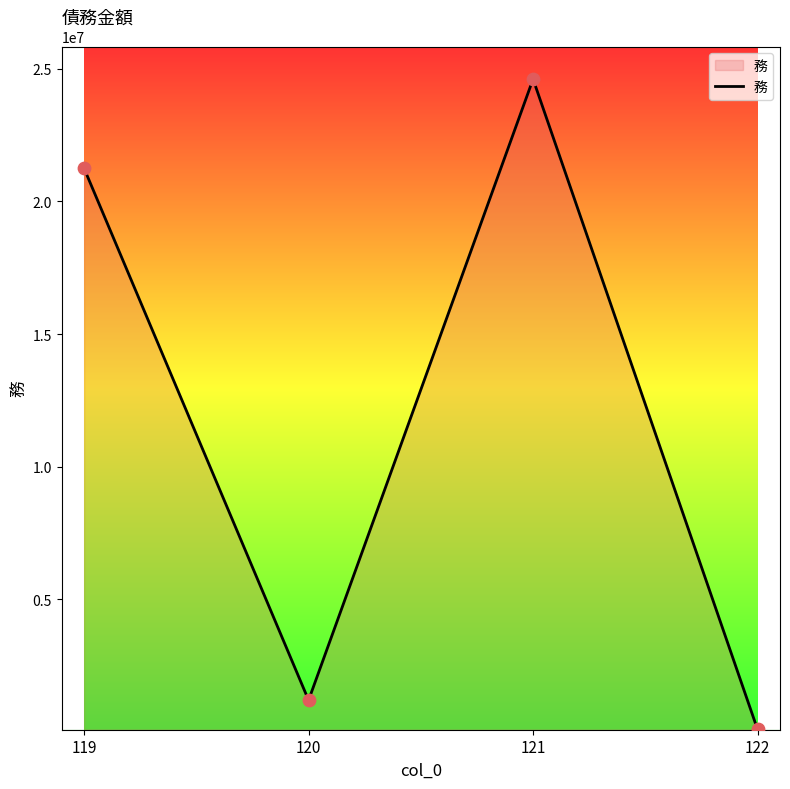

Which has a higher value, 119 or 120?

119